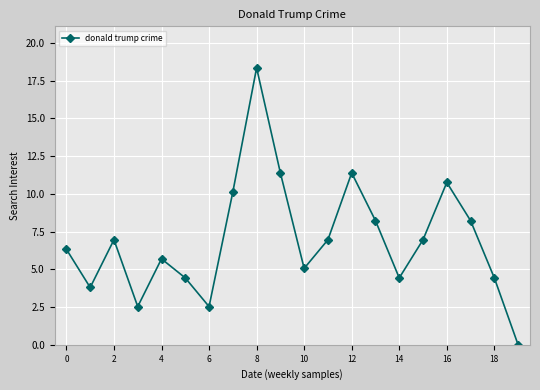

Count the number of values greater than 6.

11